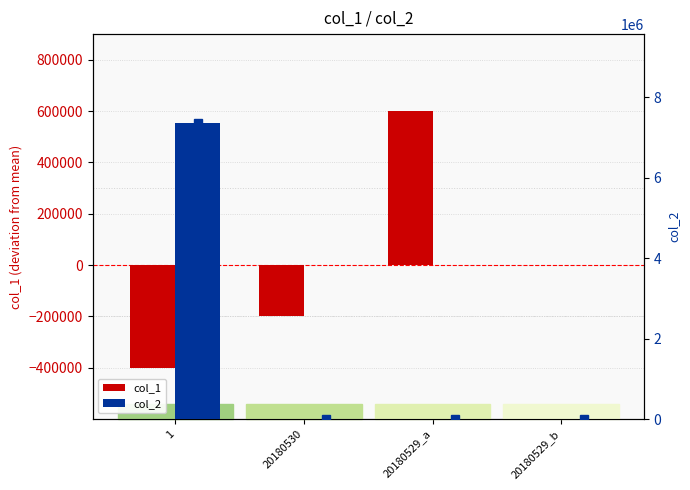

How many bars are there in total?

8